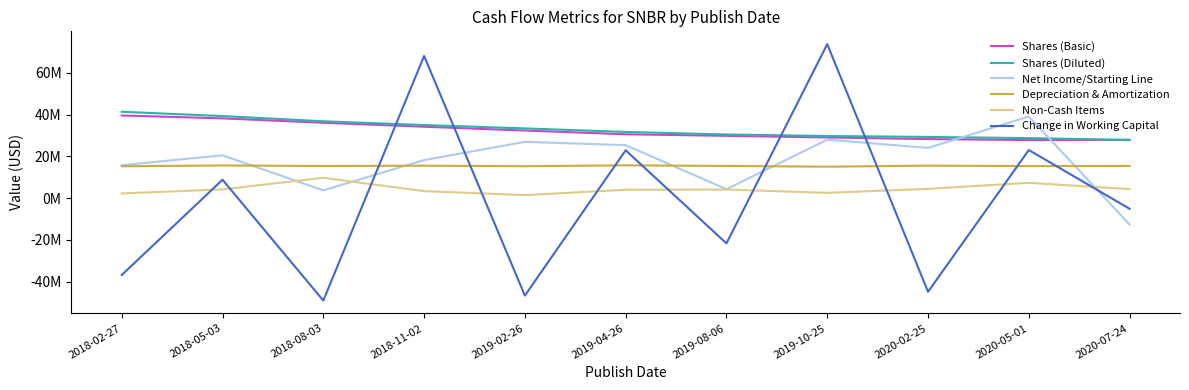

Where is Change in Working Capital nearest to the value 12375000?

2018-05-03